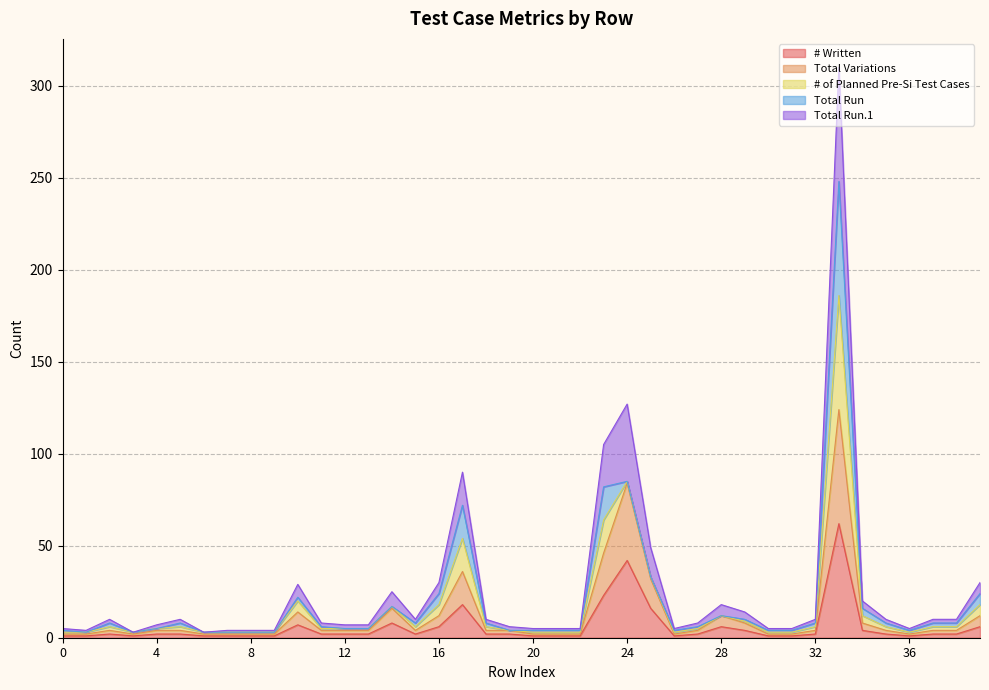

Between 32 and 18, which is larger?

32